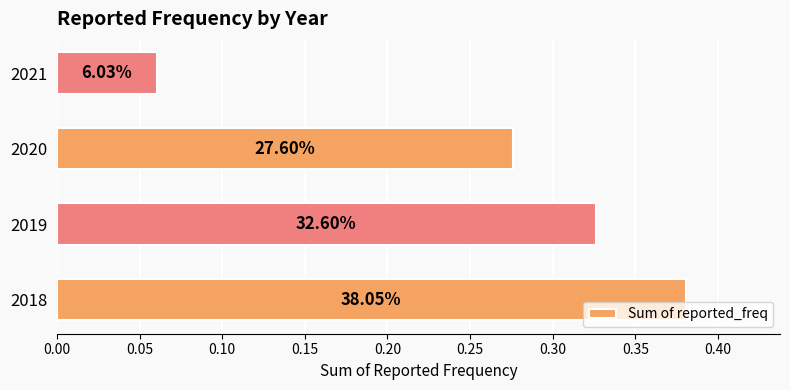

What is the greatest value displayed?

0.4